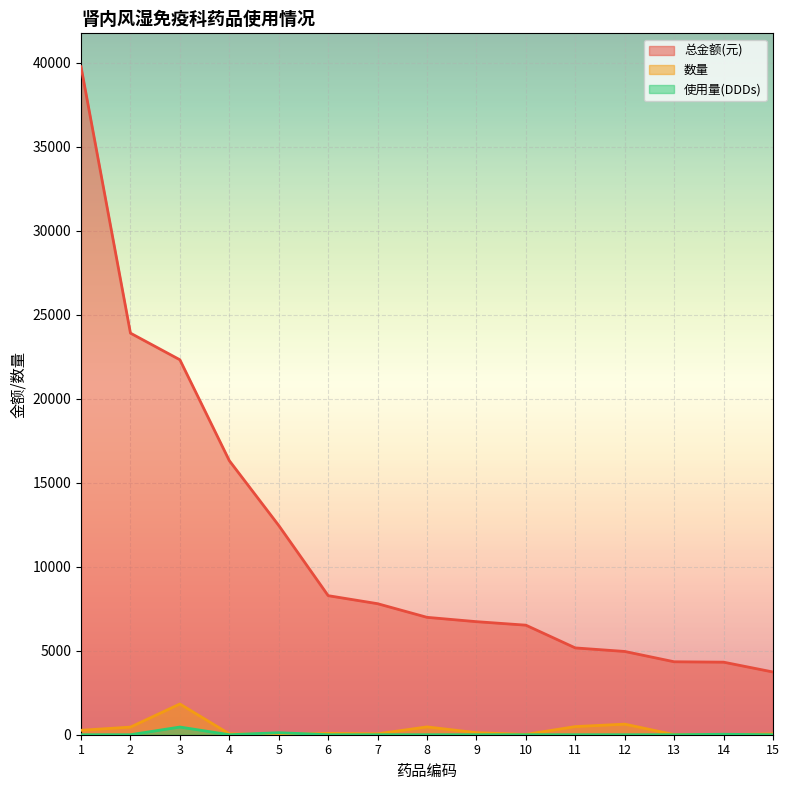

What is the average value of the 使用量(DDDs) series?

40.3